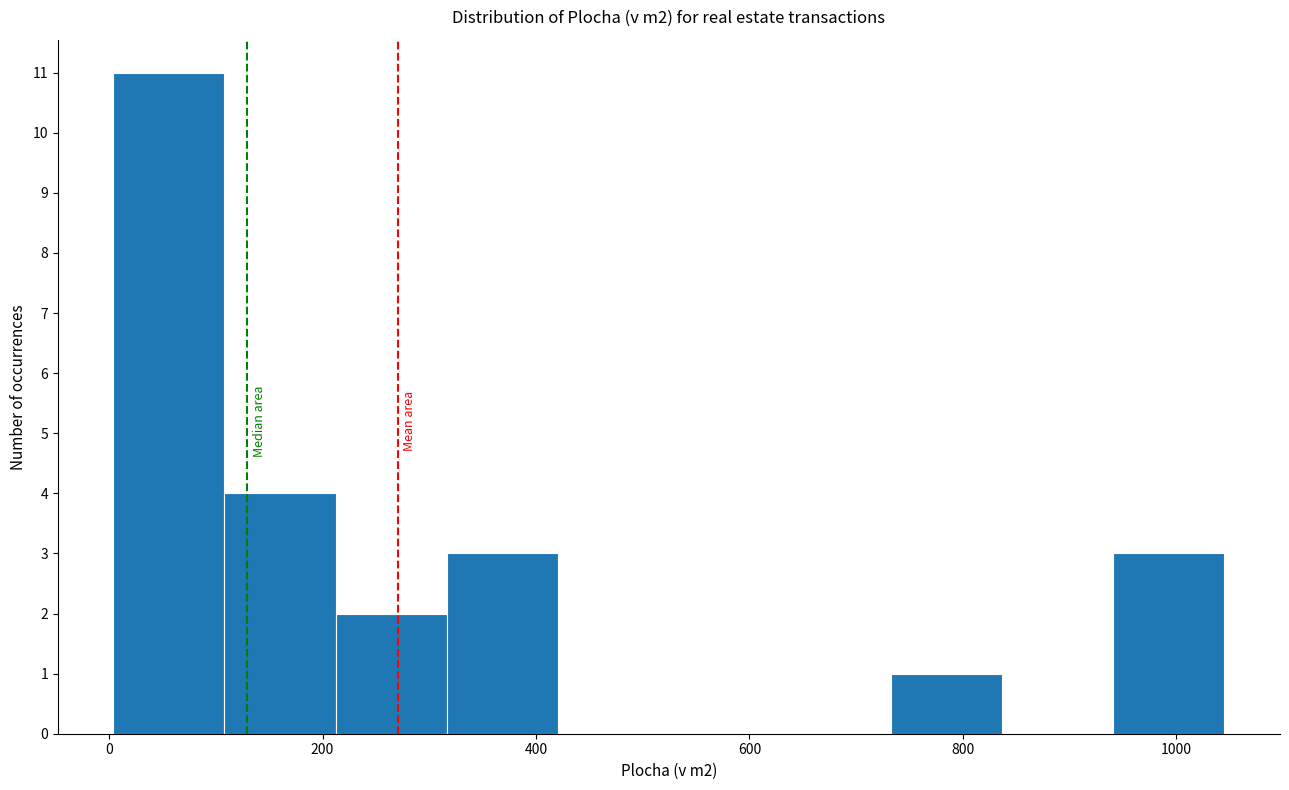

Reading left to right, list every bar in this chart as the range it spans on the x-axis followed by its height. Neither the bar edges nor the heights are printed on the chart, so give them approximately, as read against the axes.

0 to 100: 11
100 to 220: 4
220 to 320: 2
320 to 420: 3
420 to 520: 0
520 to 620: 0
620 to 740: 0
740 to 840: 1
840 to 940: 0
940 to 1040: 3